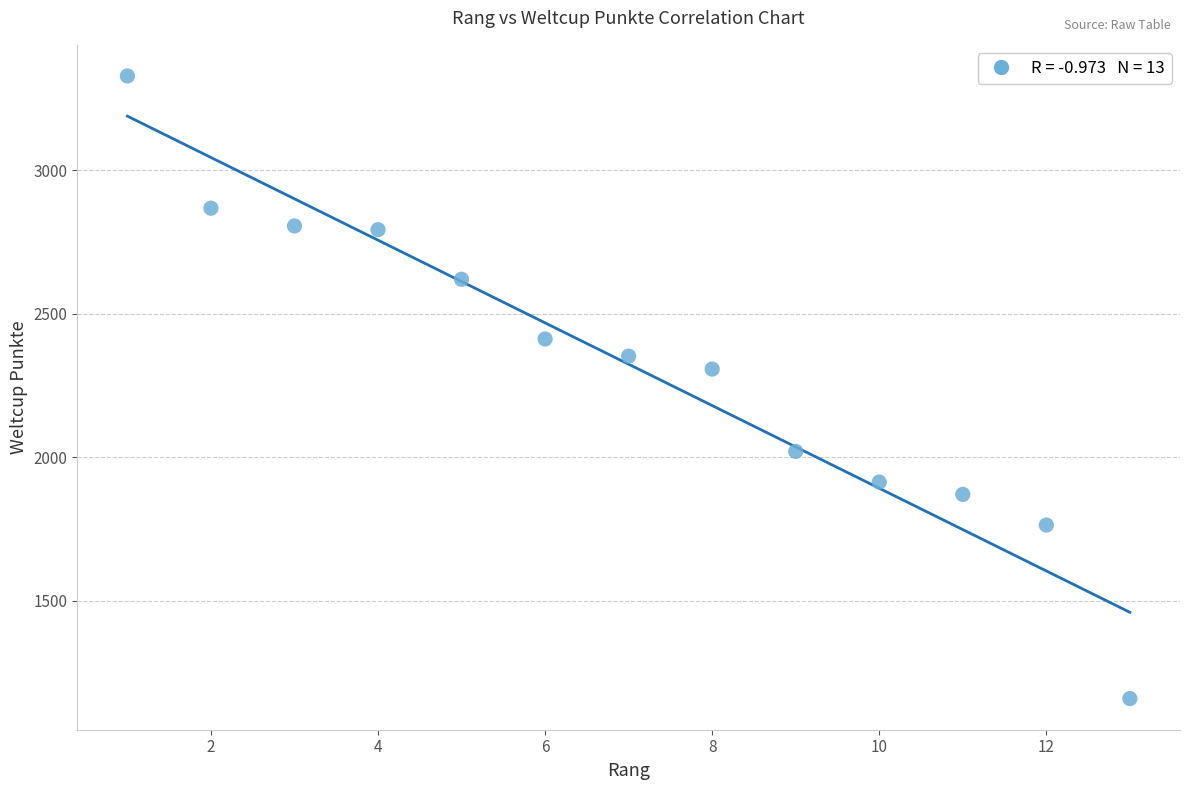

What Y value in the scatter plot is closest to 2243?

2307